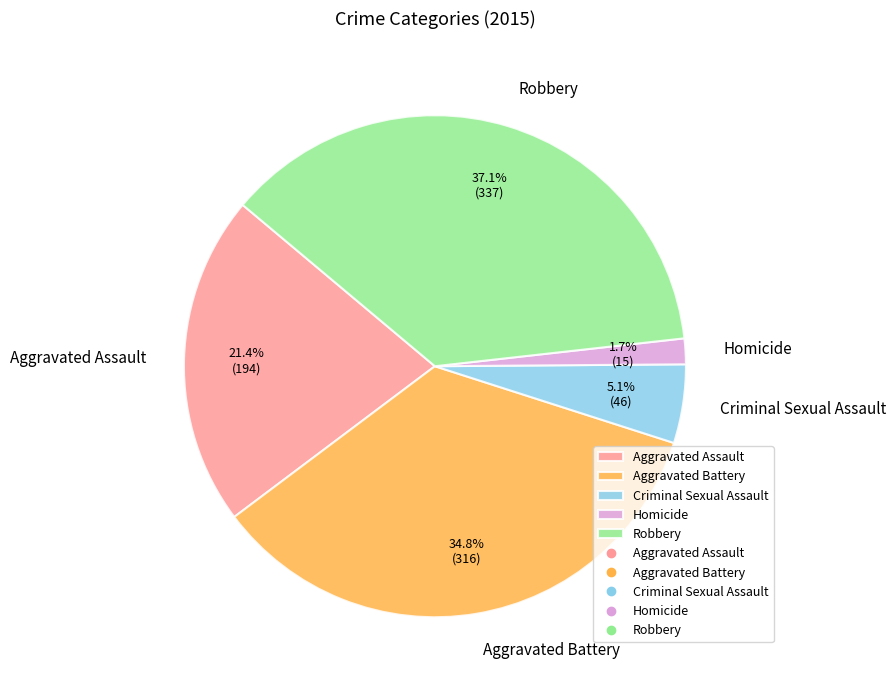

Do Criminal Sexual Assault and Robbery together represent more than half of the pie?

No